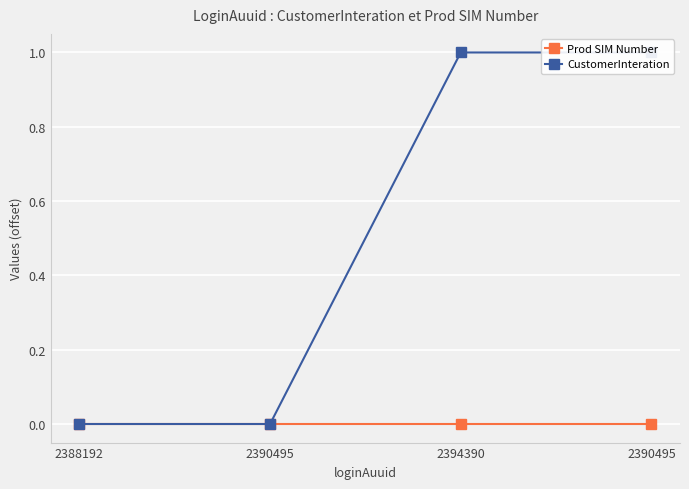

How many values in CustomerInteration are above zero?

2